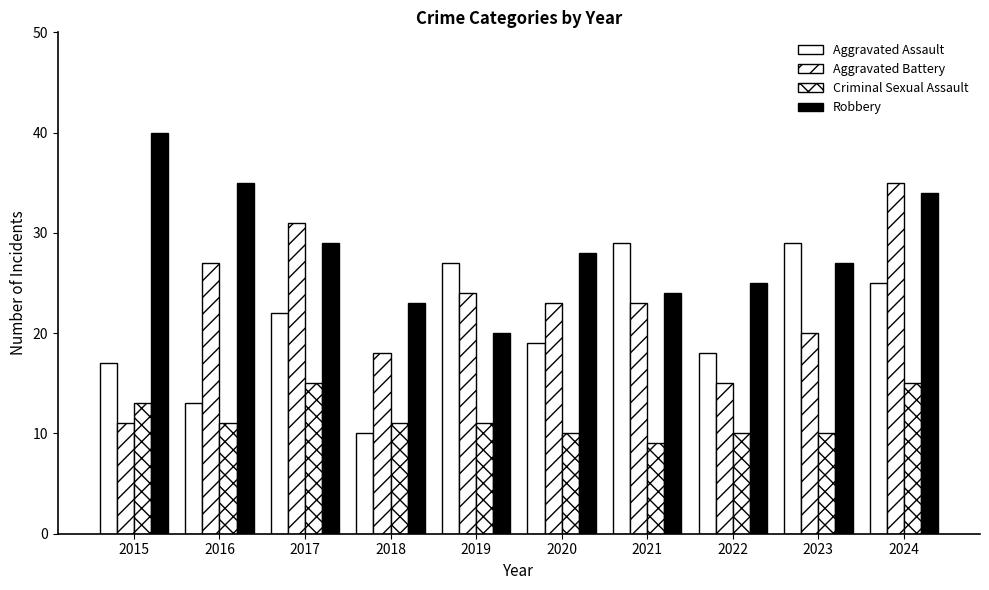

Are the bars grouped side by side (vs. stacked)?

Yes